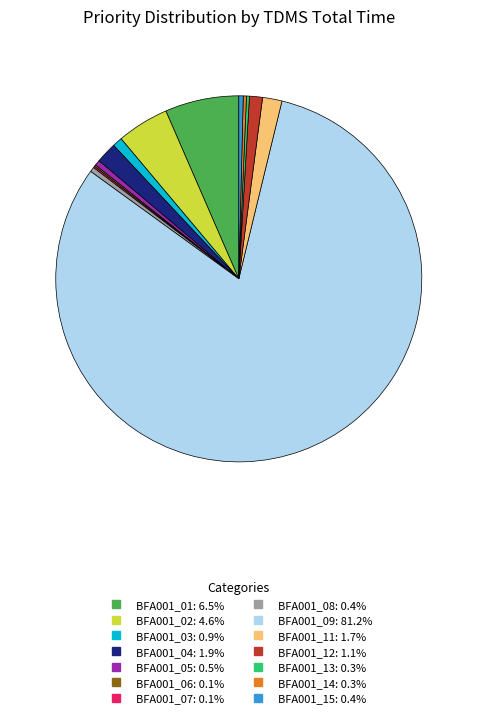

Does any single category account for the majority?

Yes